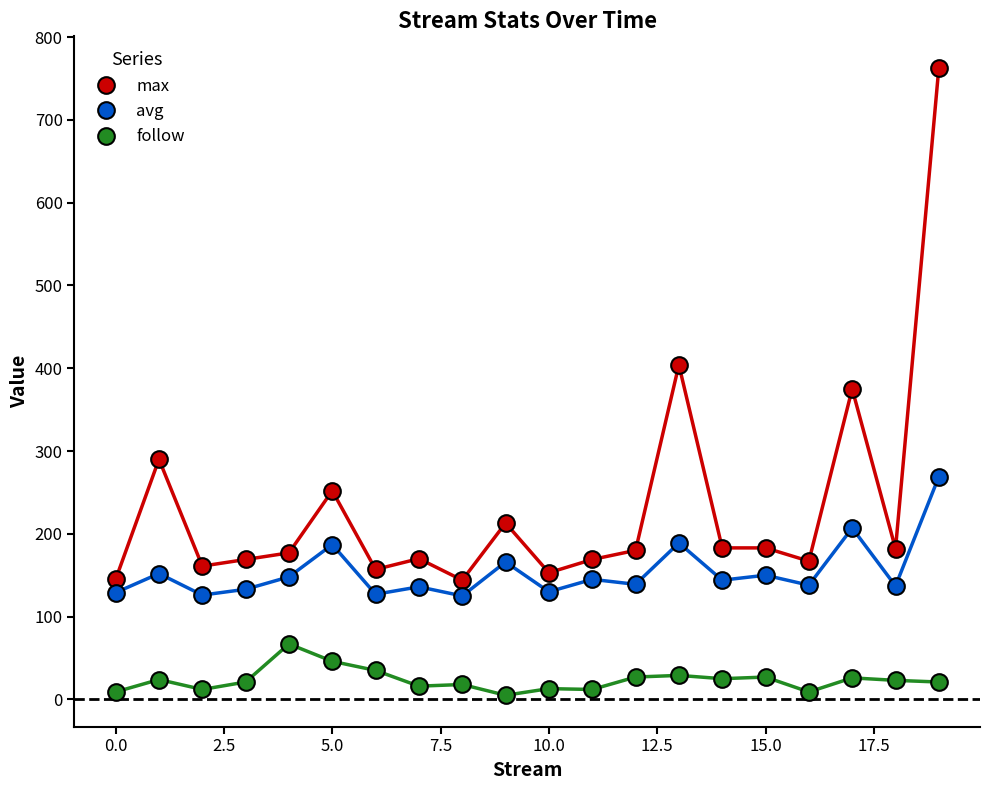

What is the sum of all follow values?

465